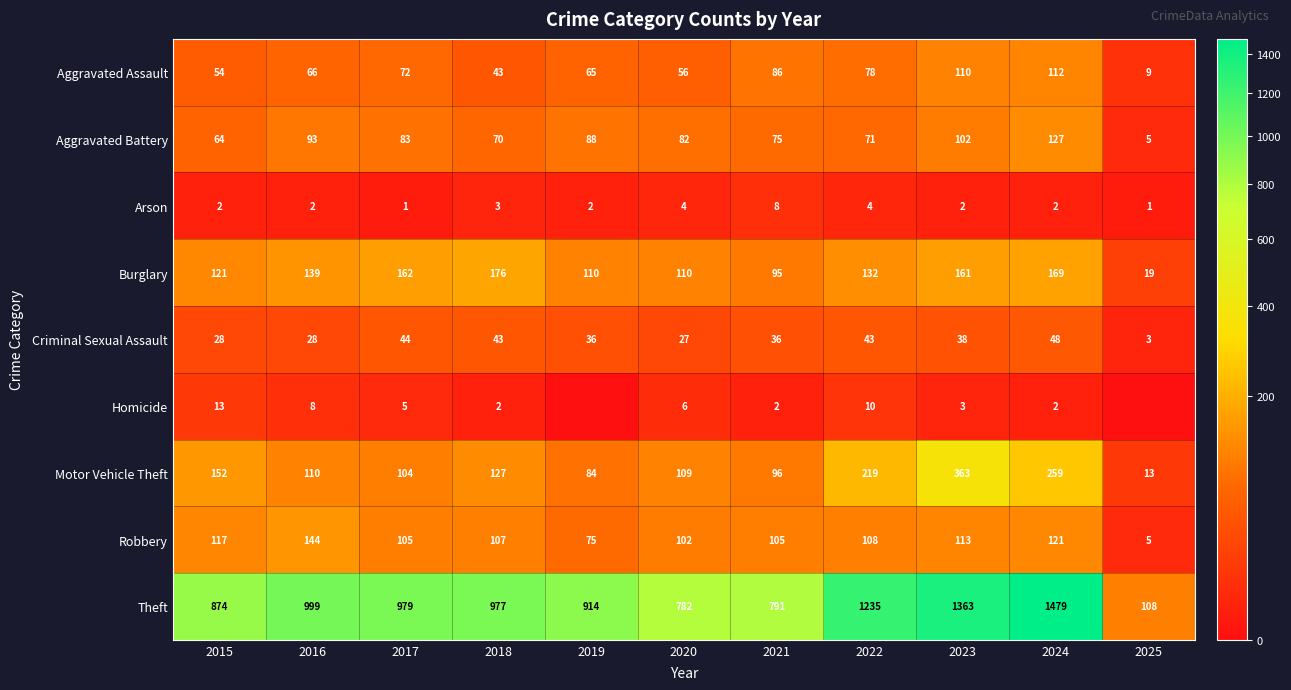

What is the sum of the Theft values at 2016 and 2020?

1781